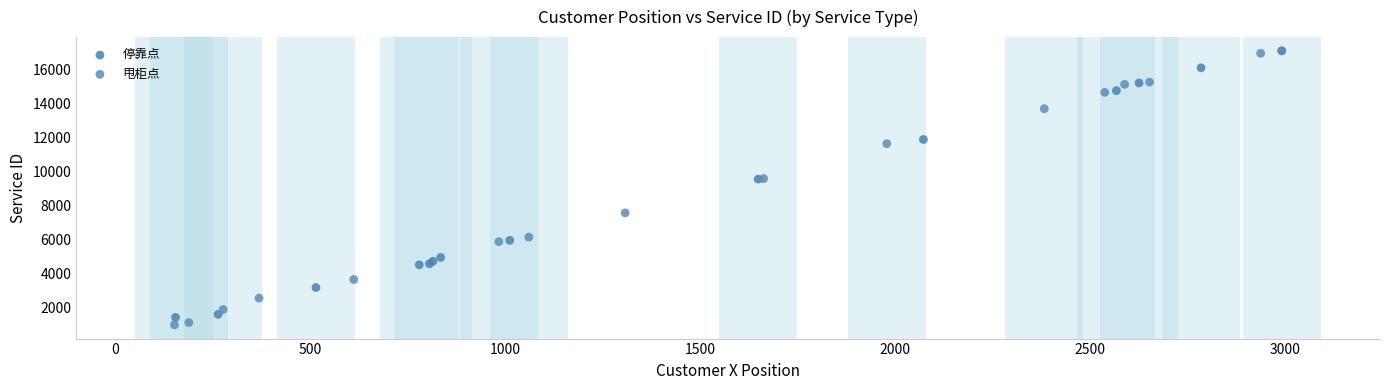

What are all the series names shown in the legend?

停靠点, 甩柜点